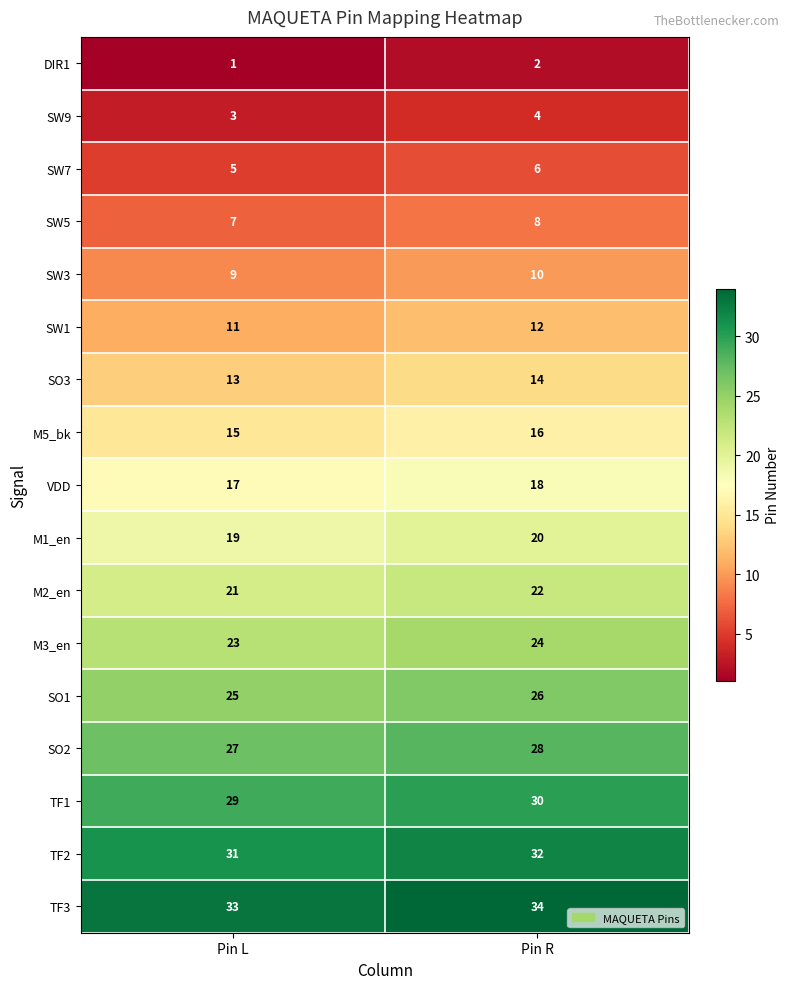

Is it true that M5_bk equals 20 at Pin L?

False